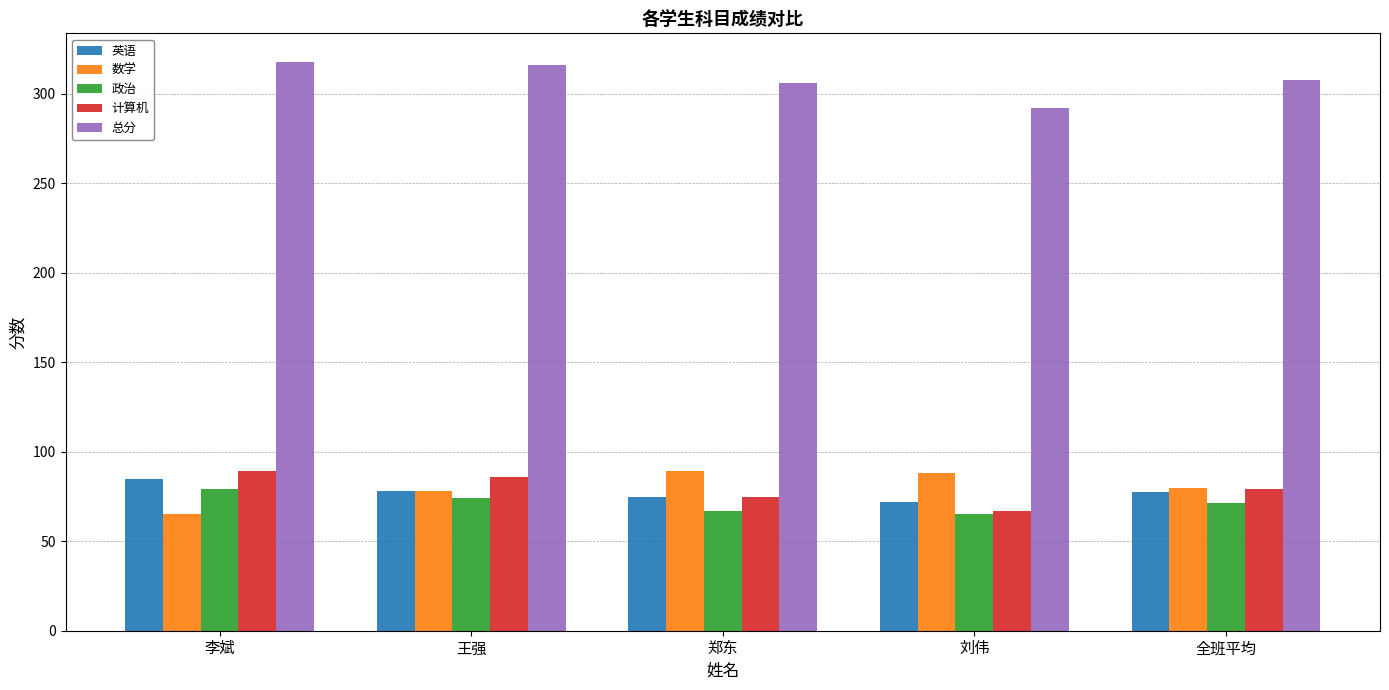

The 计算机 series shows 121.2 at 王强. True or false?

False